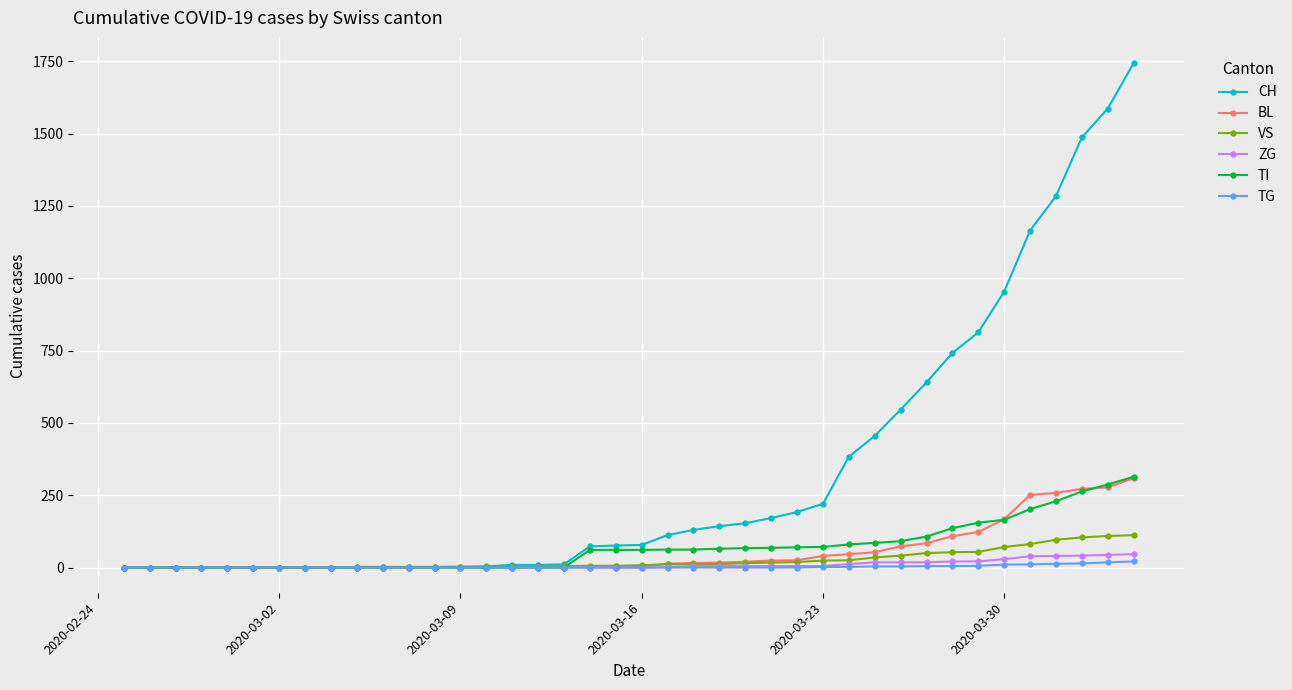

How many data points in TG are above 0?

13